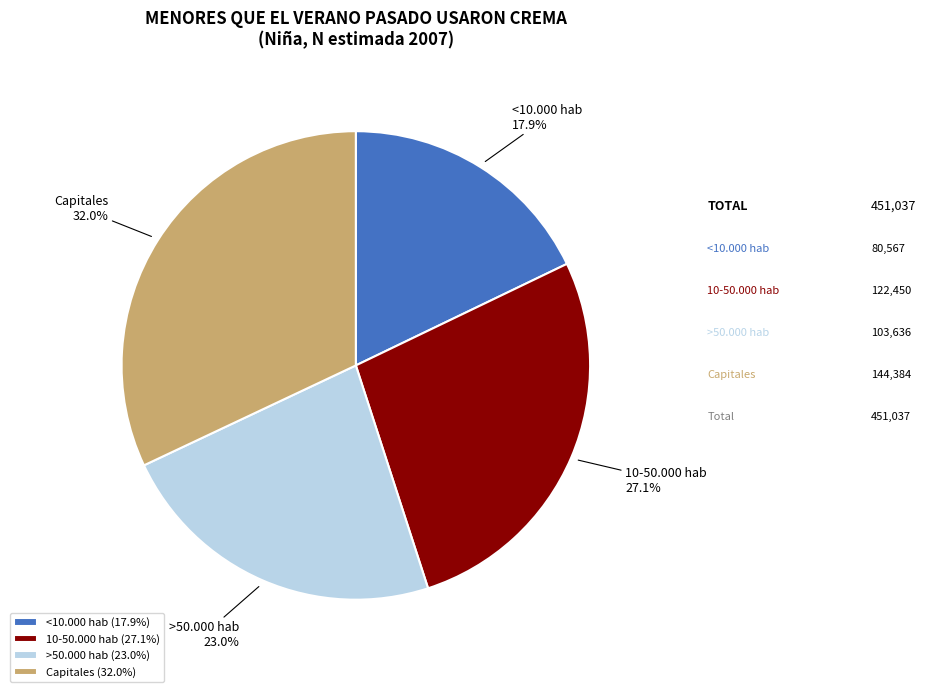

Approximately how many times larger is the value at >50.000 hab compared to 10-50.000 hab?

0.8